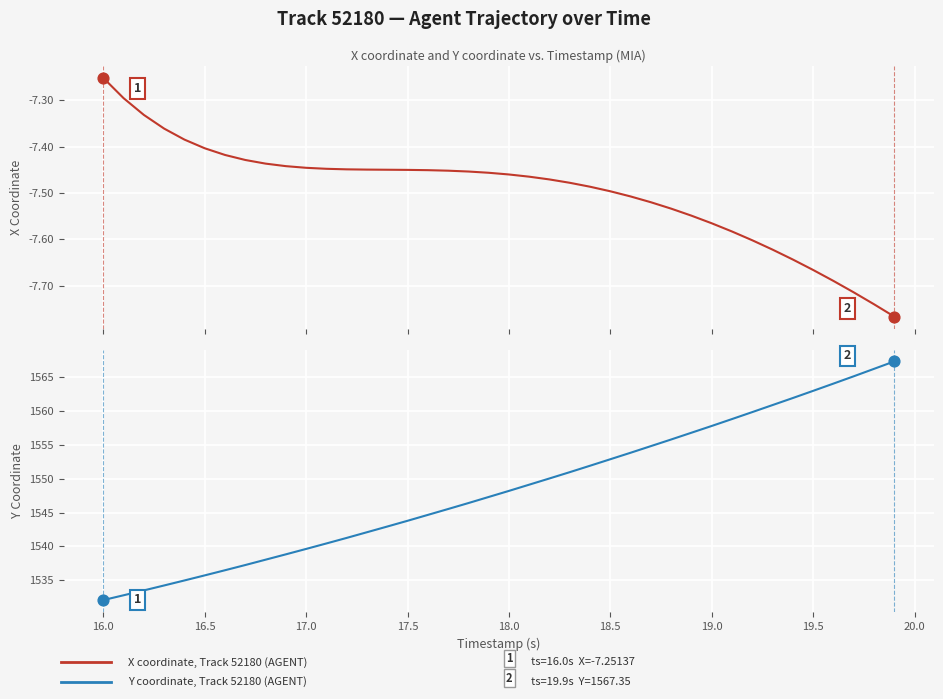

Which series has the widest spread of Y values?

Y coordinate